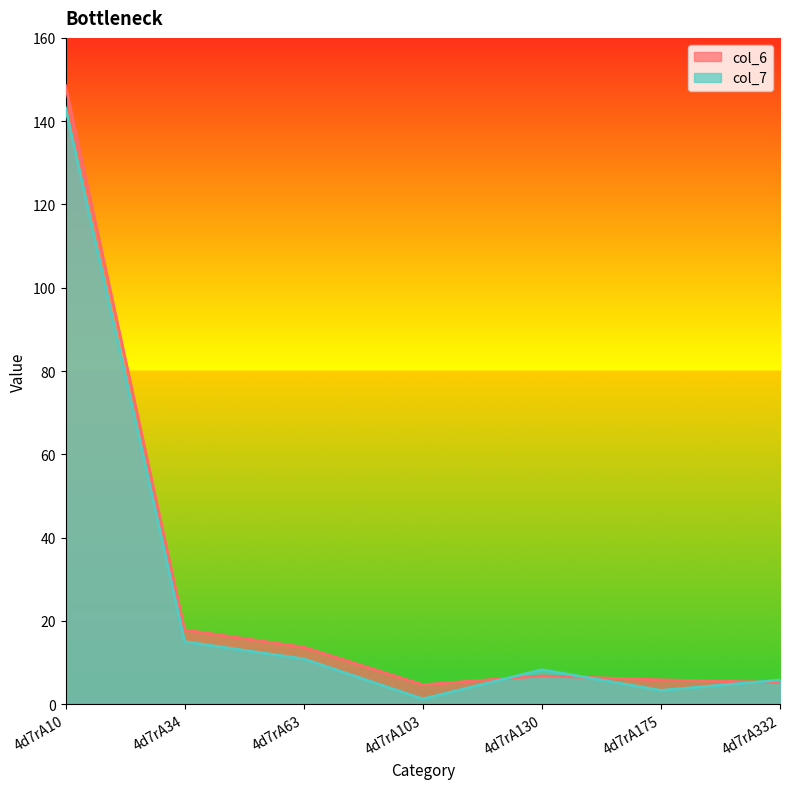

True or false: col_6 and col_7 intersect in this chart.

True